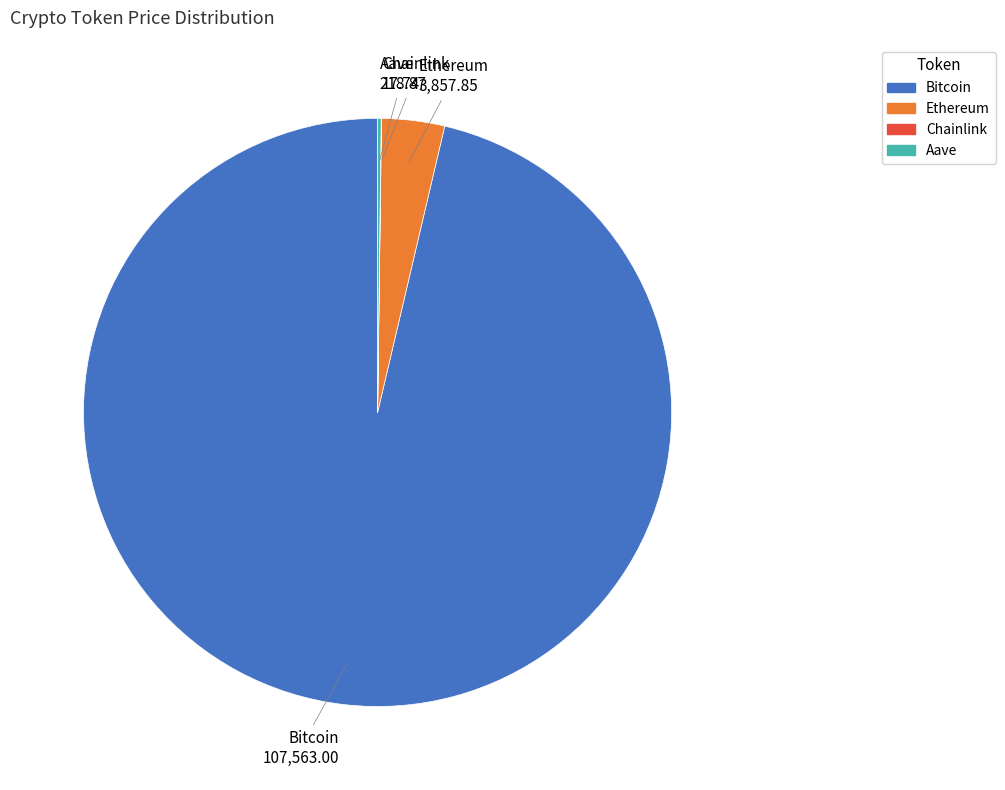

Combined, do Bitcoin and Ethereum account for over 50%?

Yes